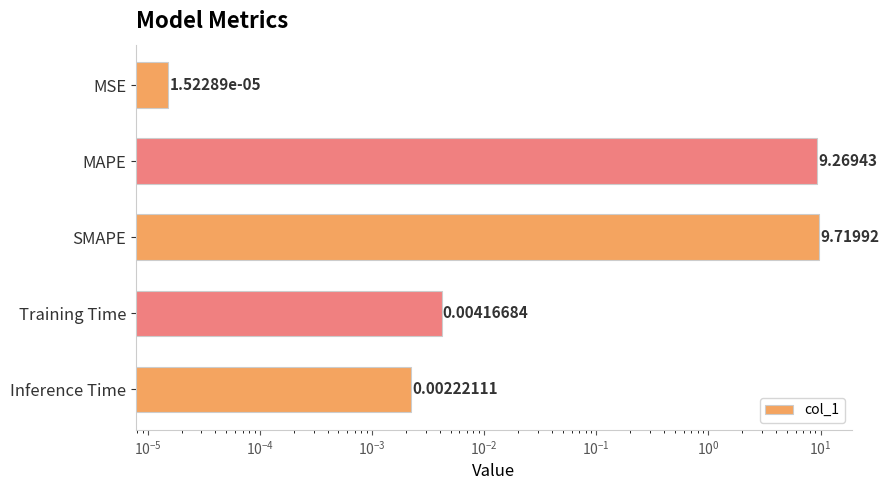

True or false: the data shows 2.3 at SMAPE.

False